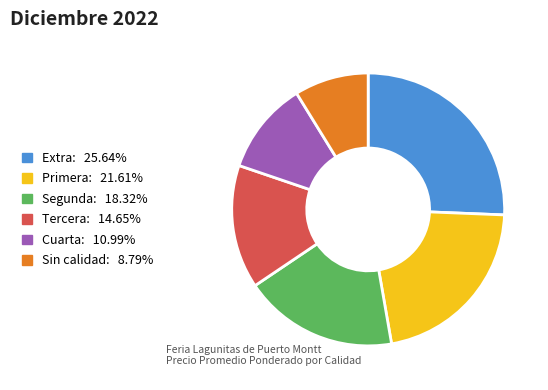

Between Primera and Segunda, which is larger?

Primera